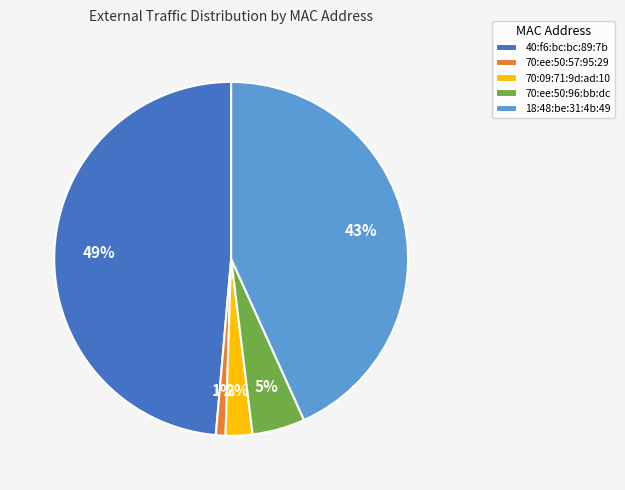

Is there a majority slice in this chart?

No